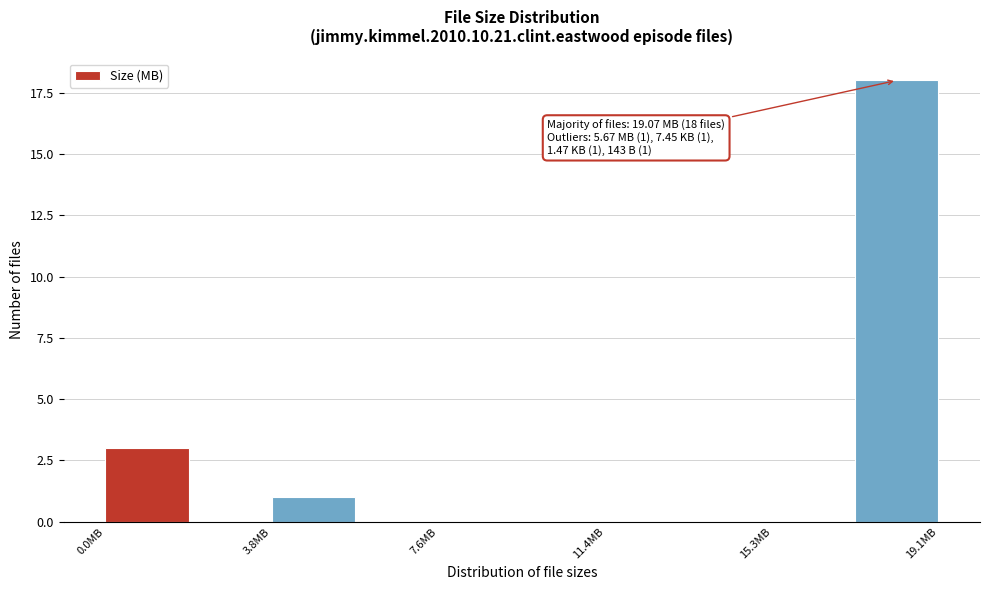

Around what value on the x-axis is the tallest bar? Give the approximate position of its centre, as read against the axis.

18.0